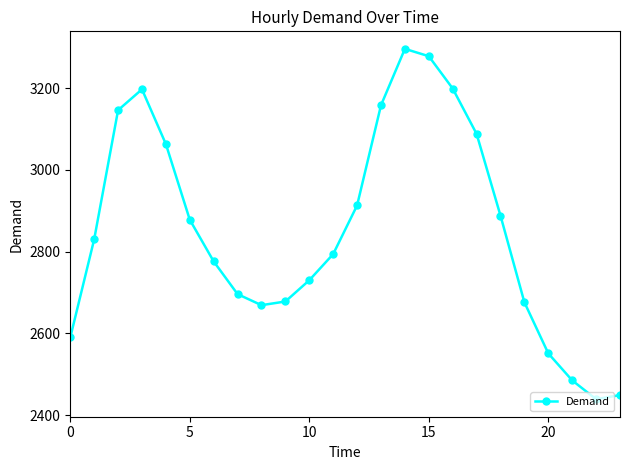

What is the maximum value shown in the chart?

3296